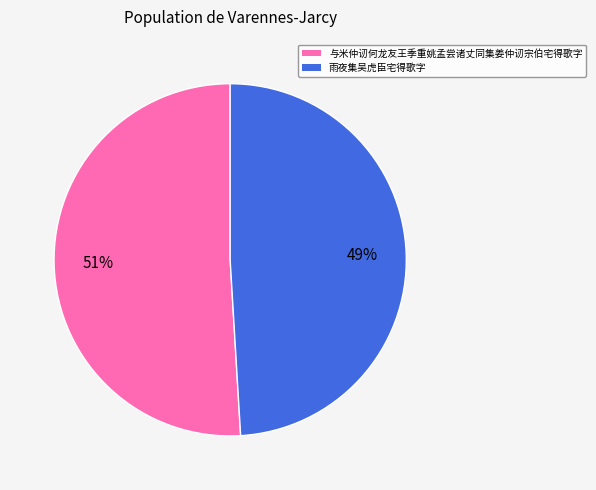

What is the smallest slice in the pie chart?

雨夜集吴虎臣宅得歌字